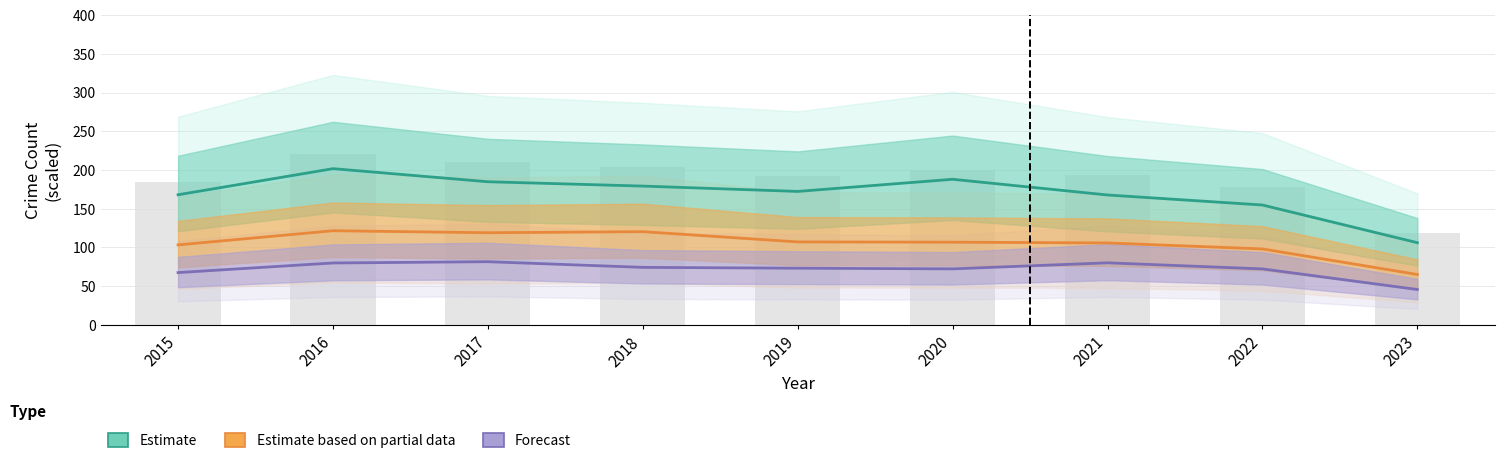

True or false: Estimate based on partial data has a value of 214.2 at 2016.

False